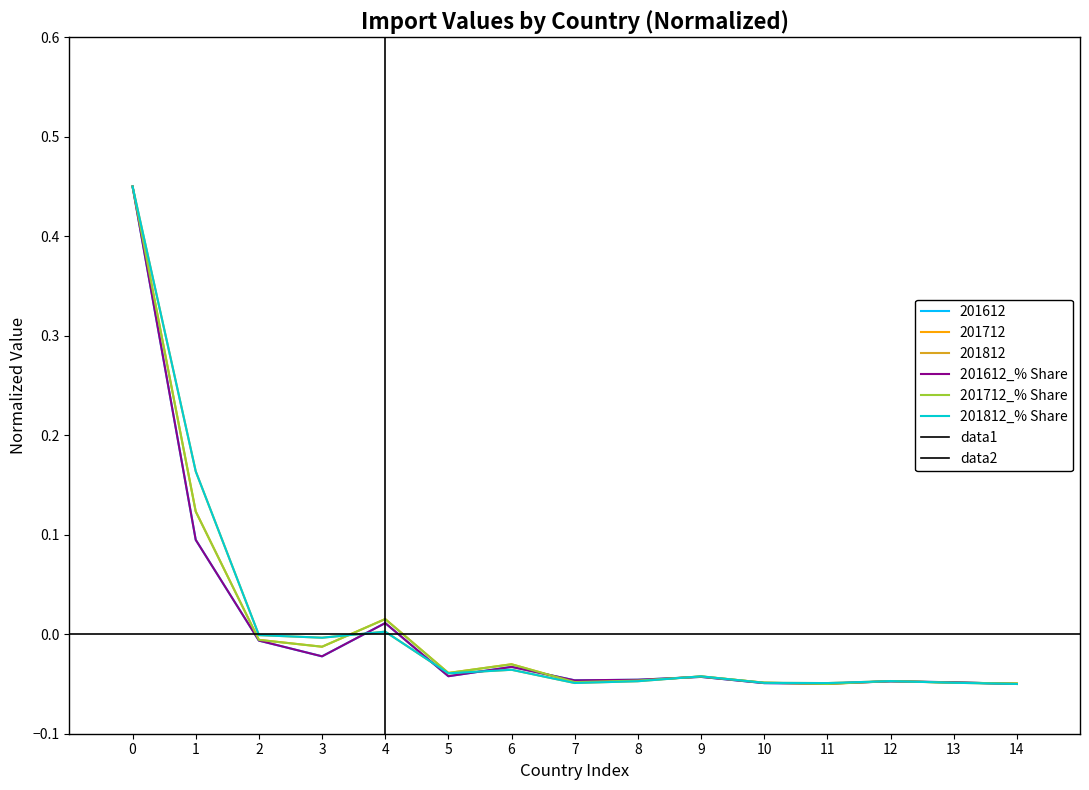

The value of 201612_% Share at 6 is -0.1. True or false?

False